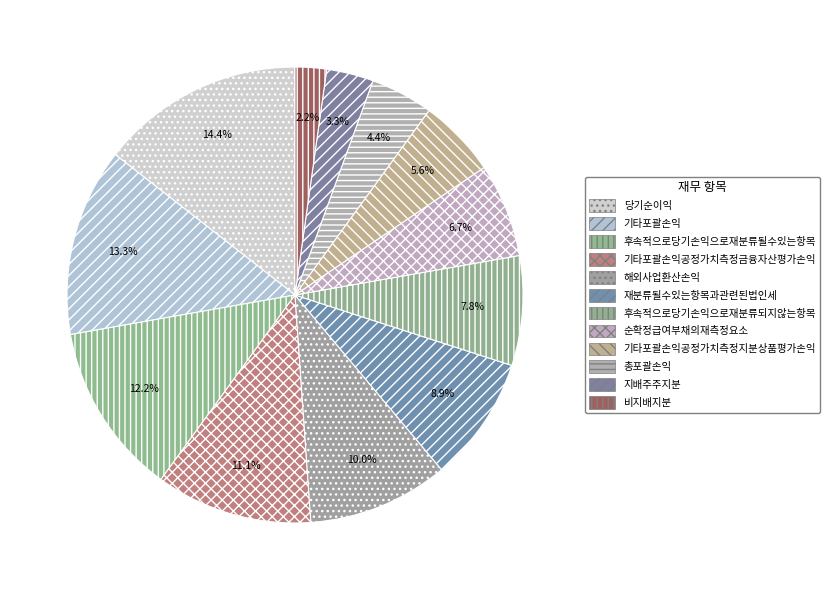

Do 당기순이익 and 지배주주지분 together represent more than half of the pie?

No